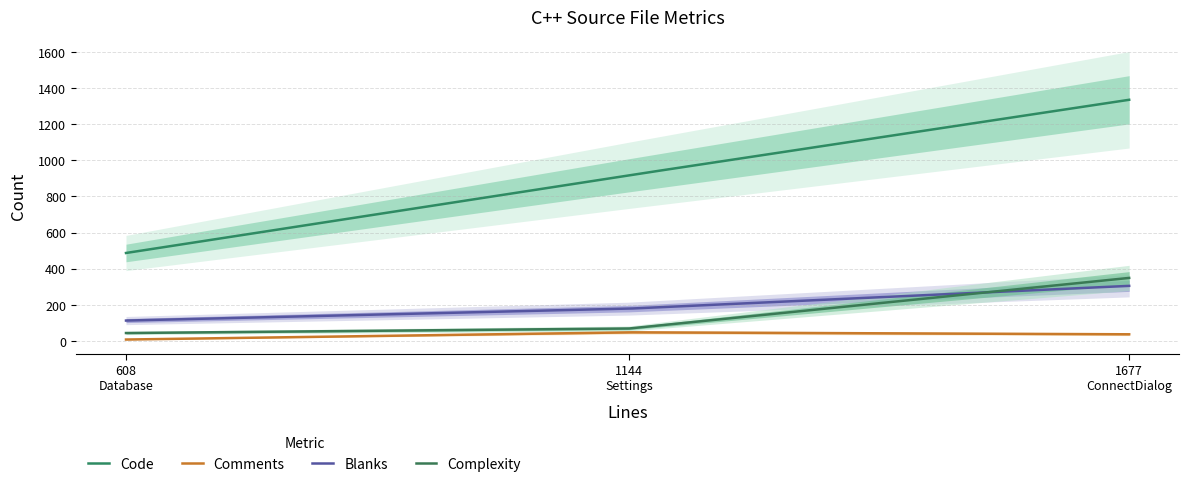

Between Settings.cpp (1144) and ConnectDialog.cpp (1677), which is larger?

ConnectDialog.cpp (1677)